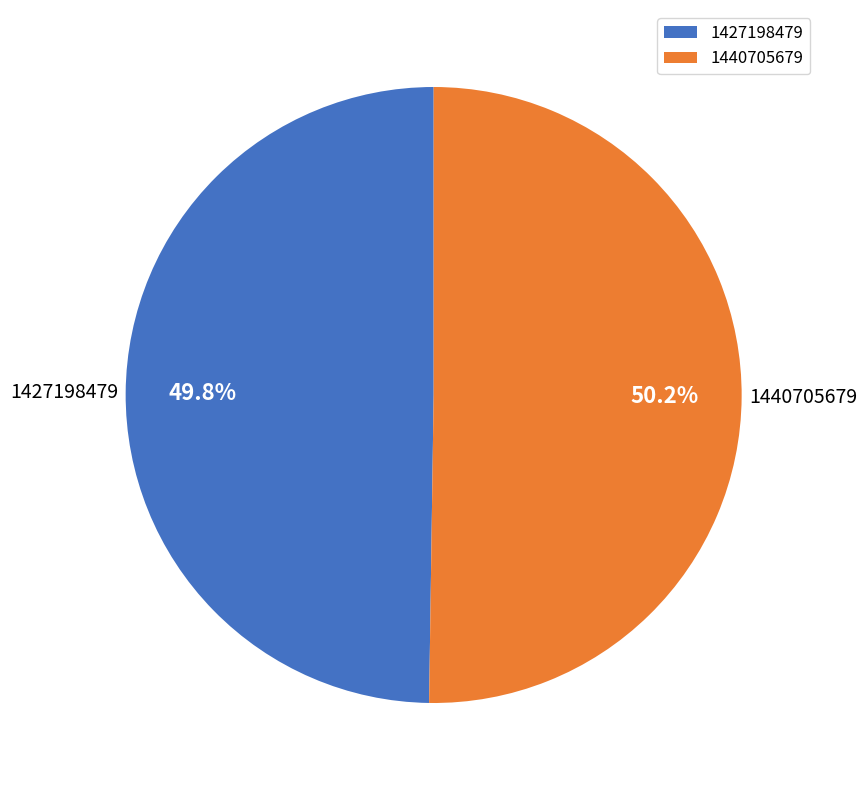

True or false: 1427198479 accounts for 1% of the total.

False